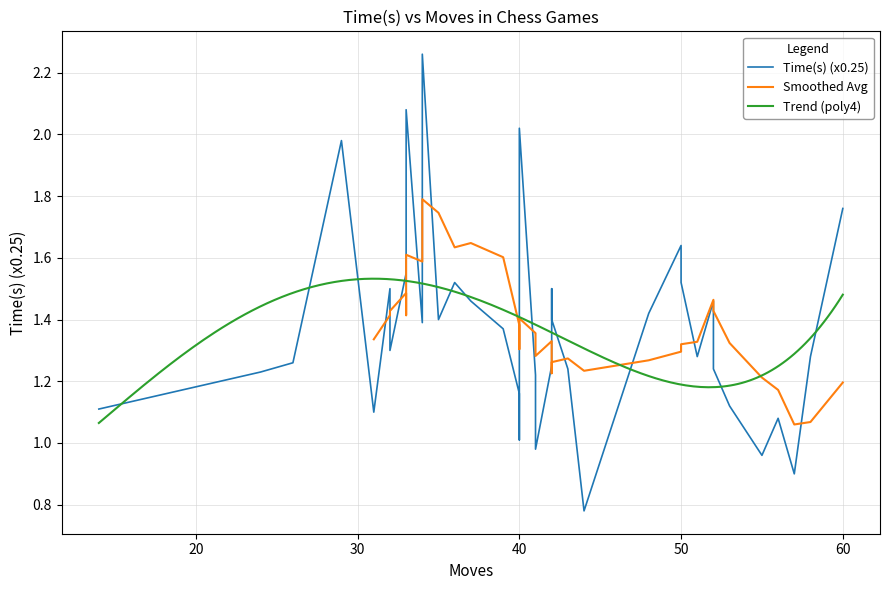

Is it true that the value at 33 is 1.6?

True